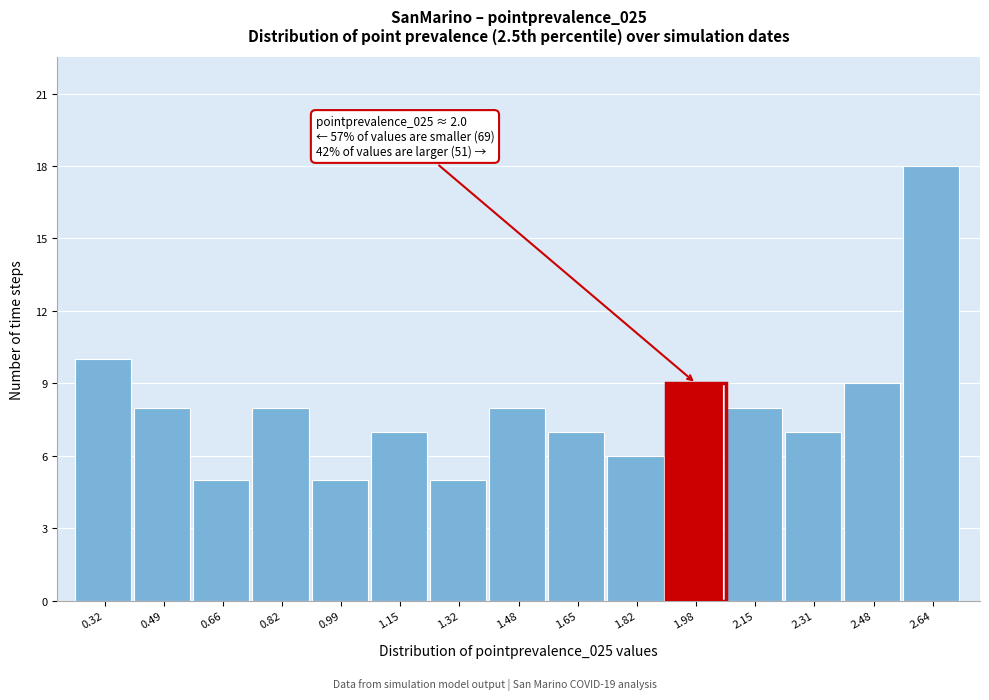

Reading right to left, what are all the values shown in this chart?

2.64=18	2.48=9	2.31=7	2.15=8	1.98=9	1.82=6	1.65=7	1.48=8	1.32=5	1.15=7	0.99=5	0.82=8	0.66=5	0.49=8	0.32=10